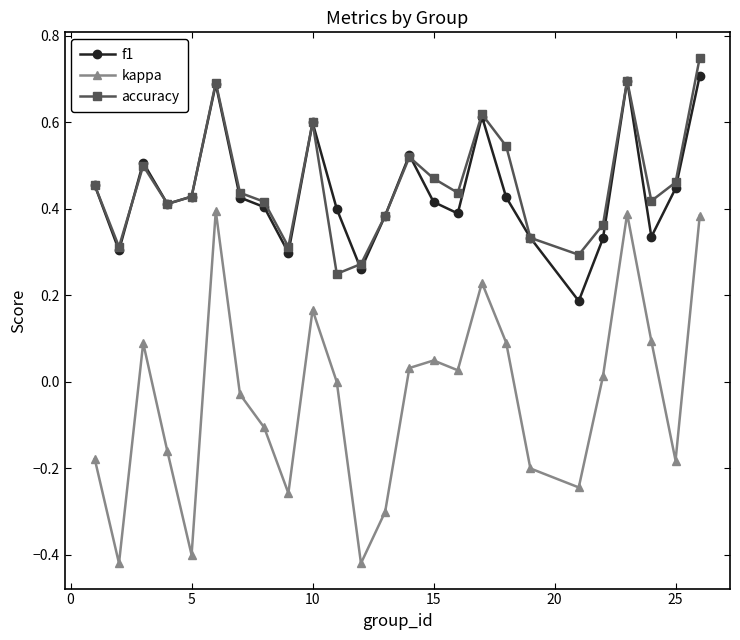

Which series has the largest range (max minus min)?

kappa